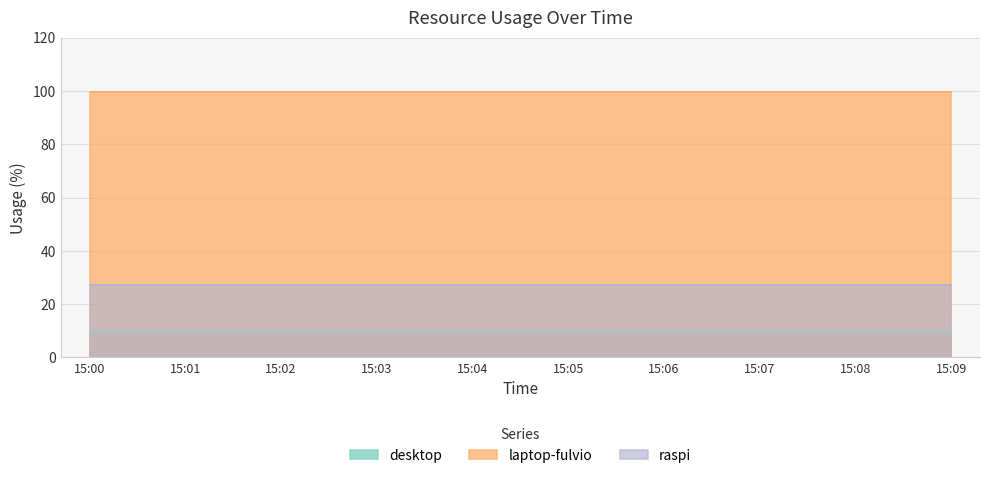

True or false: desktop and raspi cross at least once.

False